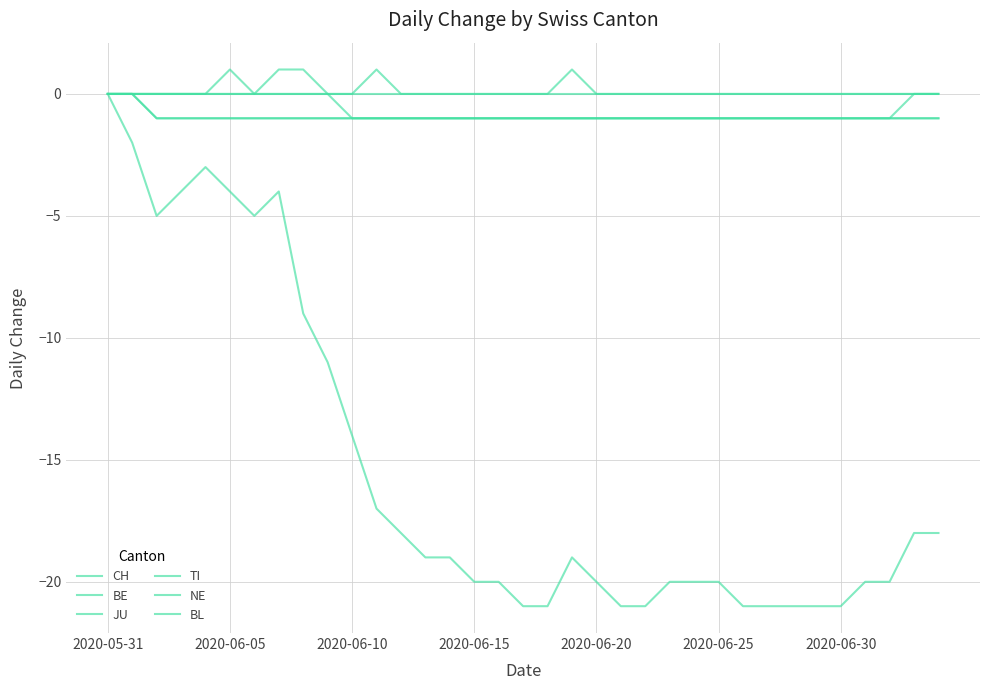

At which category is the sum across all series the highest?

2020-05-31